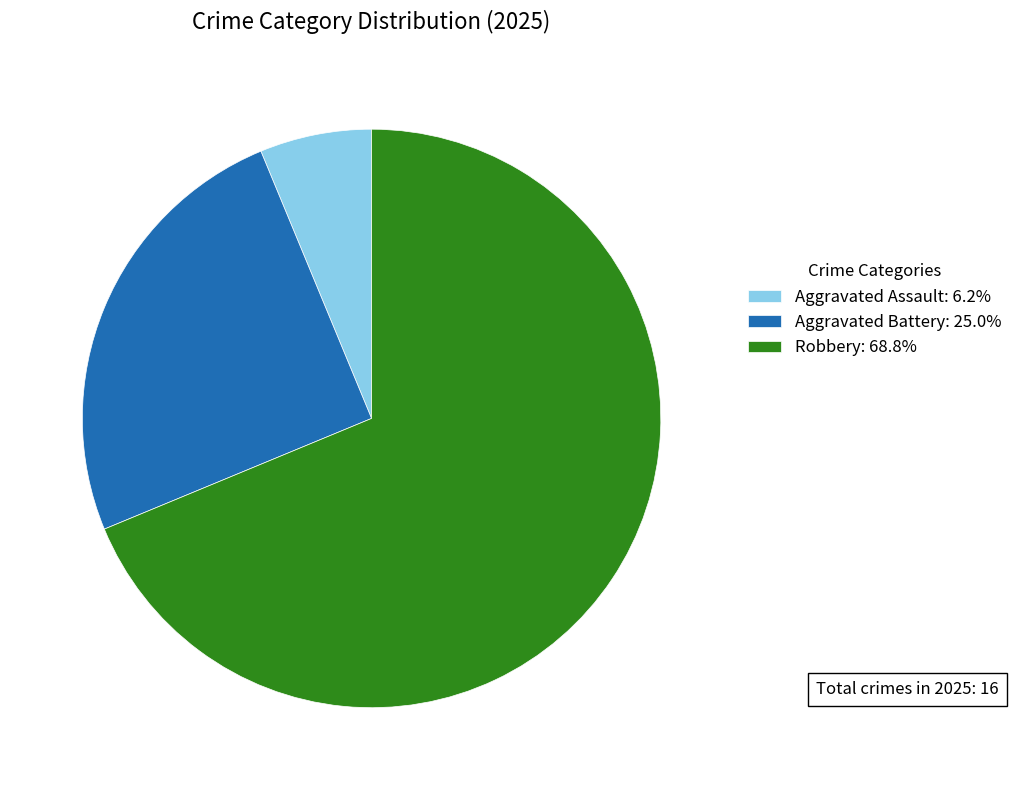

Does any single category account for the majority?

Yes